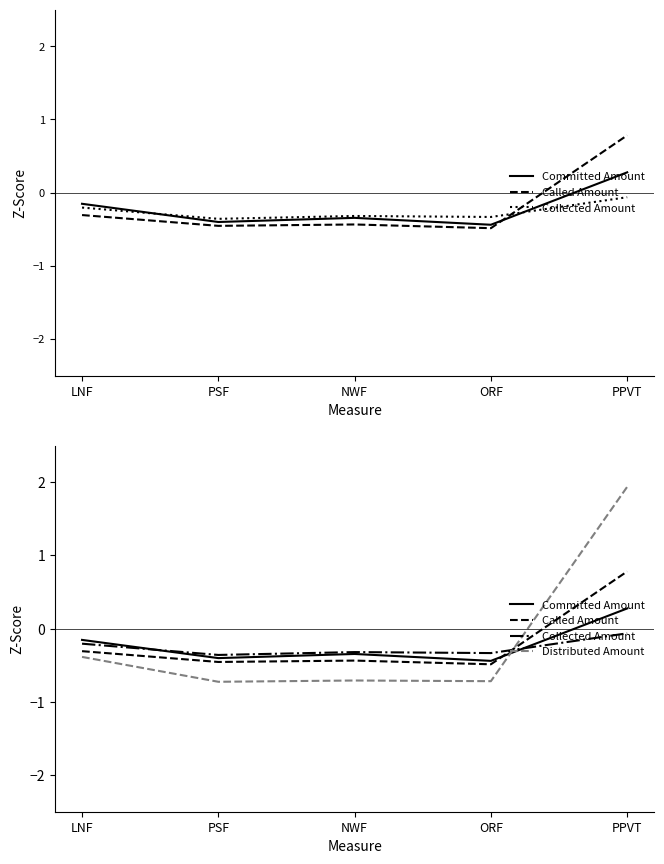

What is the difference between the maximum and minimum values in the Called Amount series?

1.3